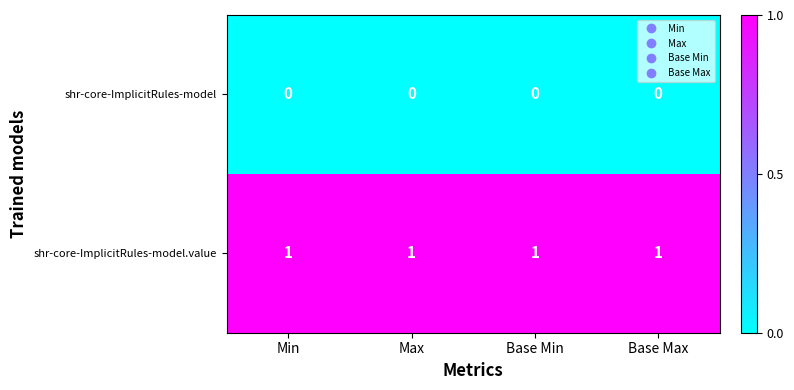

What is the total value across all series at Base Min?

1